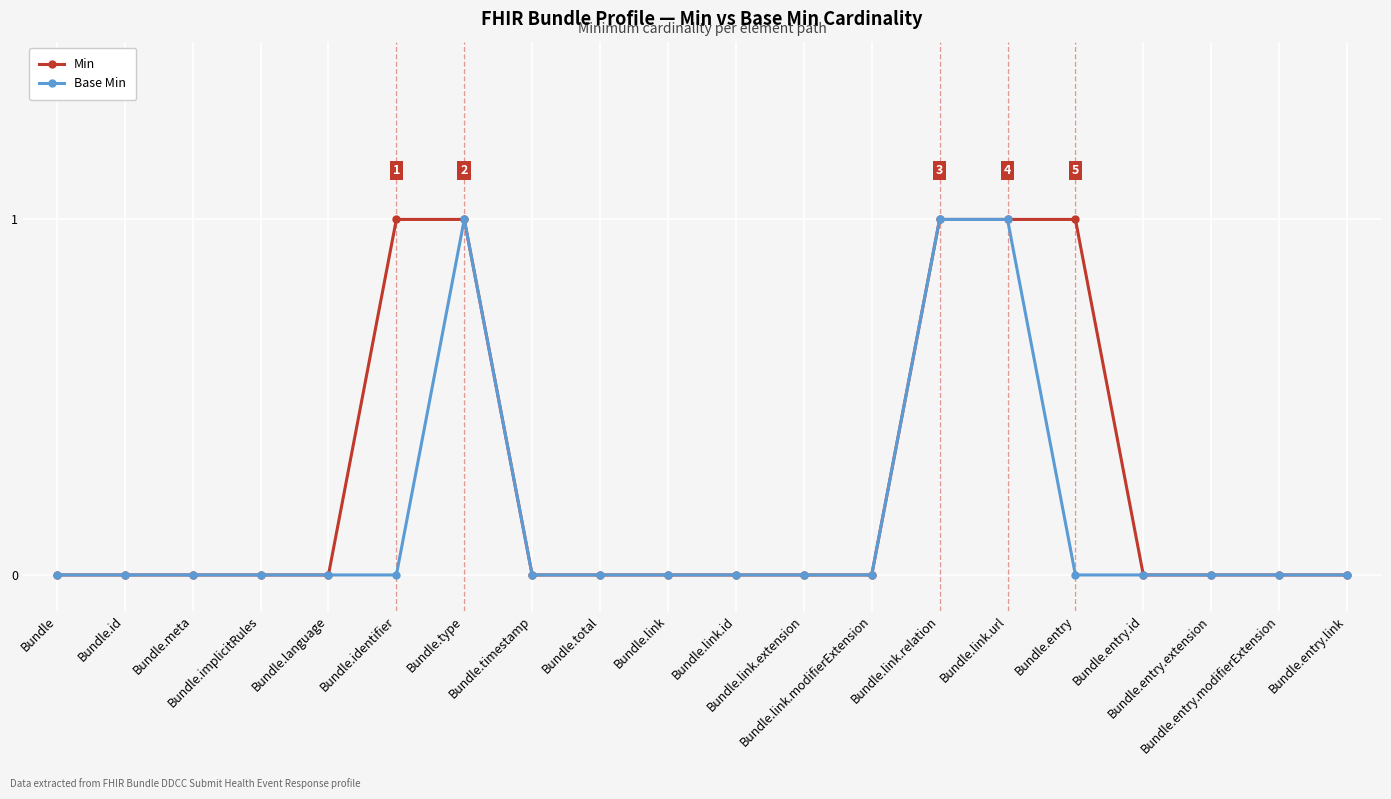

Reading left to right, list all the values displayed in this chart.

Min: Bundle=0	Bundle.id=0	Bundle.meta=0	Bundle.implicitRules=0	Bundle.language=0	Bundle.identifier=1	Bundle.type=1	Bundle.timestamp=0	Bundle.total=0	Bundle.link=0	Bundle.link.id=0	Bundle.link.extension=0	Bundle.link.modifierExtension=0	Bundle.link.relation=1	Bundle.link.url=1	Bundle.entry=1	Bundle.entry.id=0	Bundle.entry.extension=0	Bundle.entry.modifierExtension=0	Bundle.entry.link=0
Base Min: Bundle=0	Bundle.id=0	Bundle.meta=0	Bundle.implicitRules=0	Bundle.language=0	Bundle.identifier=0	Bundle.type=1	Bundle.timestamp=0	Bundle.total=0	Bundle.link=0	Bundle.link.id=0	Bundle.link.extension=0	Bundle.link.modifierExtension=0	Bundle.link.relation=1	Bundle.link.url=1	Bundle.entry=0	Bundle.entry.id=0	Bundle.entry.extension=0	Bundle.entry.modifierExtension=0	Bundle.entry.link=0